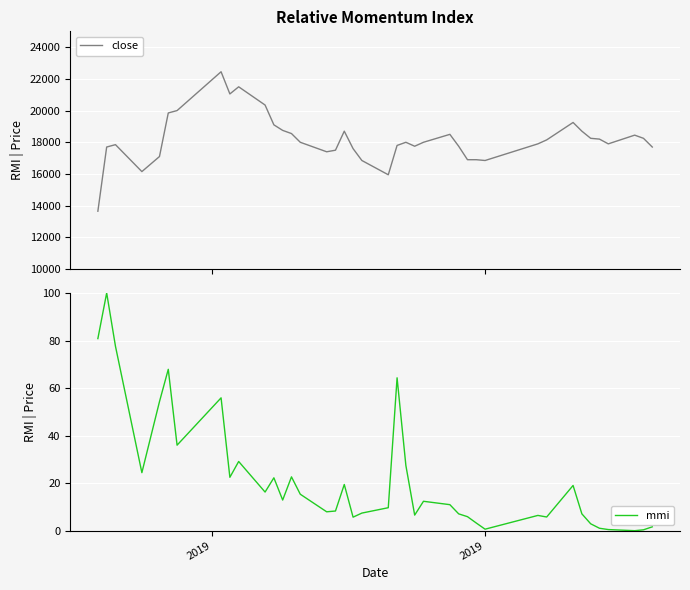

True or false: close and mmi intersect in this chart.

False